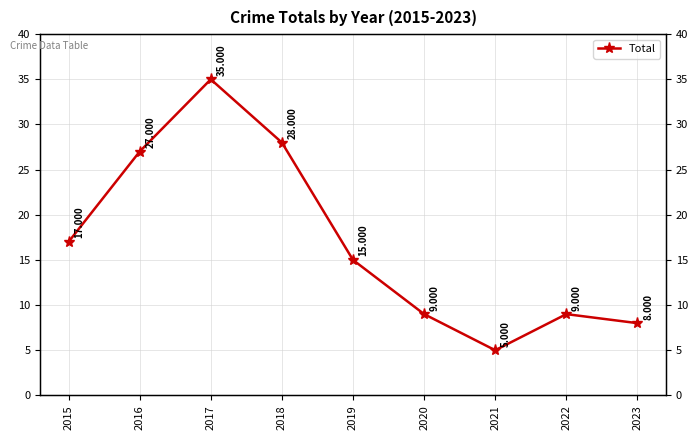

Rank the categories by value from highest to lowest.

2017, 2018, 2016, 2015, 2019, 2020, 2022, 2023, 2021